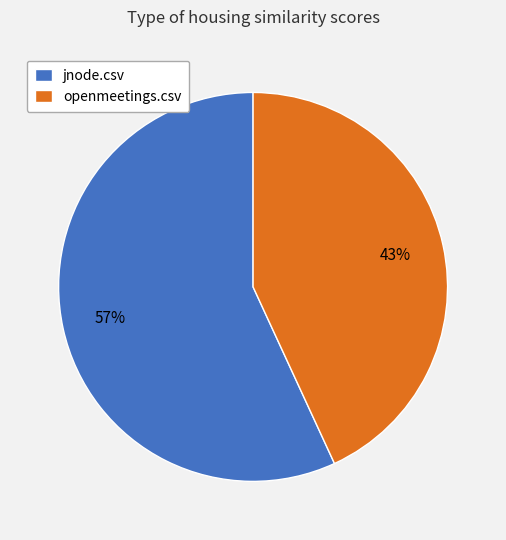

How many segments does this pie chart have?

2